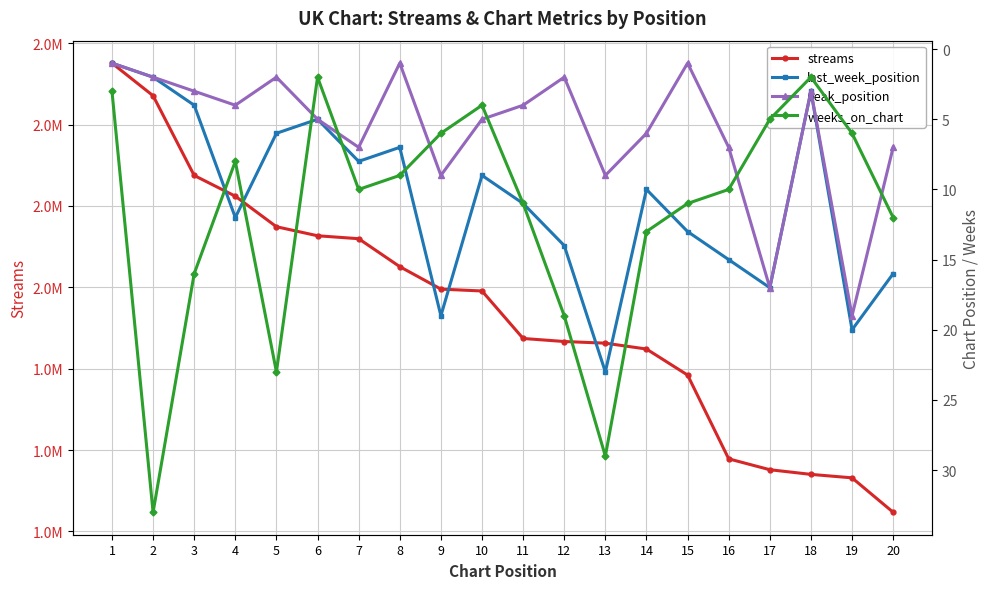

Rank the categories by weeks_on_chart value from highest to lowest.

2, 13, 5, 12, 3, 14, 20, 11, 15, 7, 16, 8, 4, 9, 19, 17, 10, 1, 6, 18